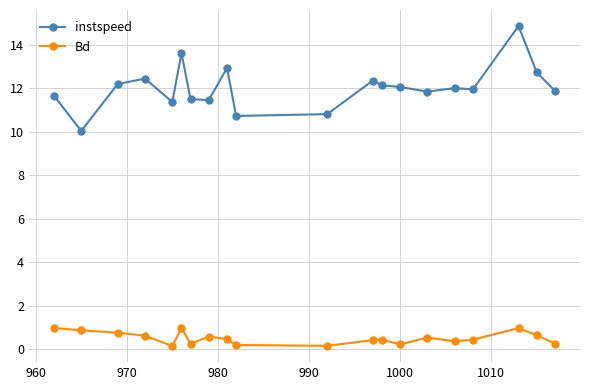

What is the lowest value of the instspeed series?

10.0